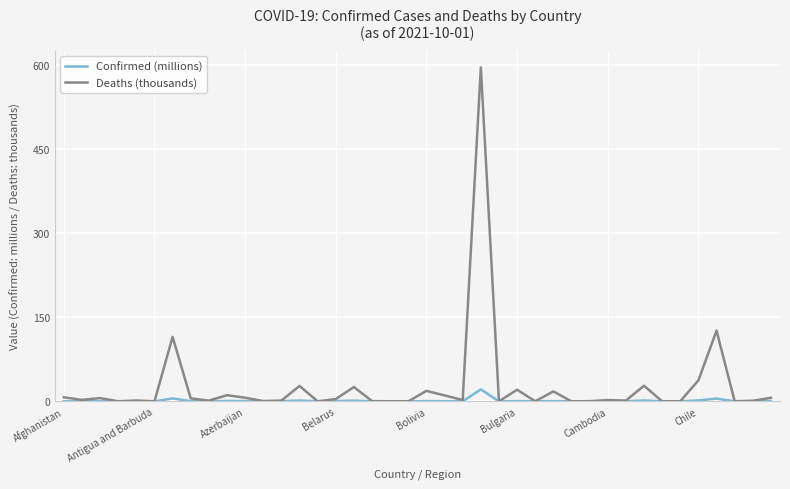

What is the maximum value for Deaths (thousands)?

596.1